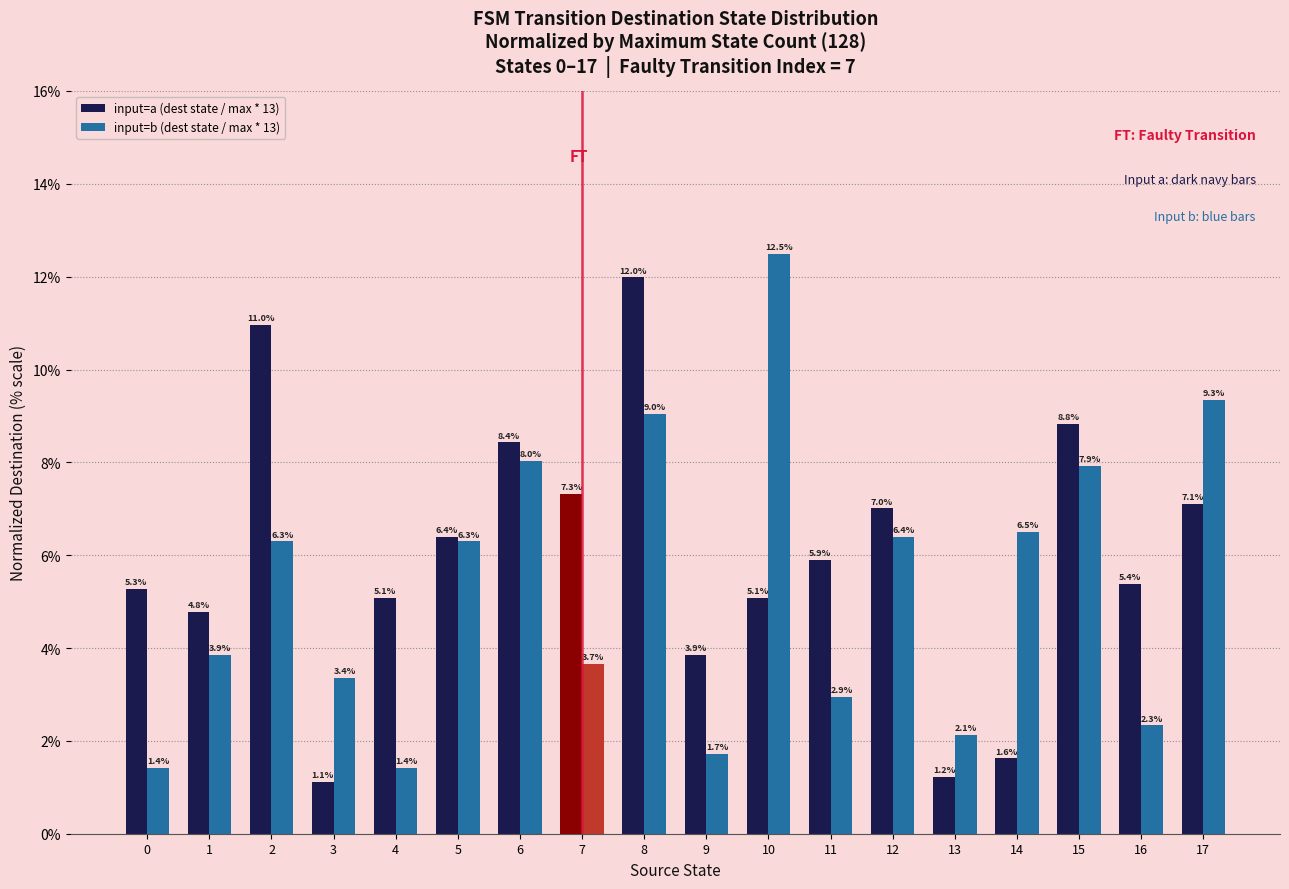

At which label does input=b (dest state / max * 13) first exceed 6?

2